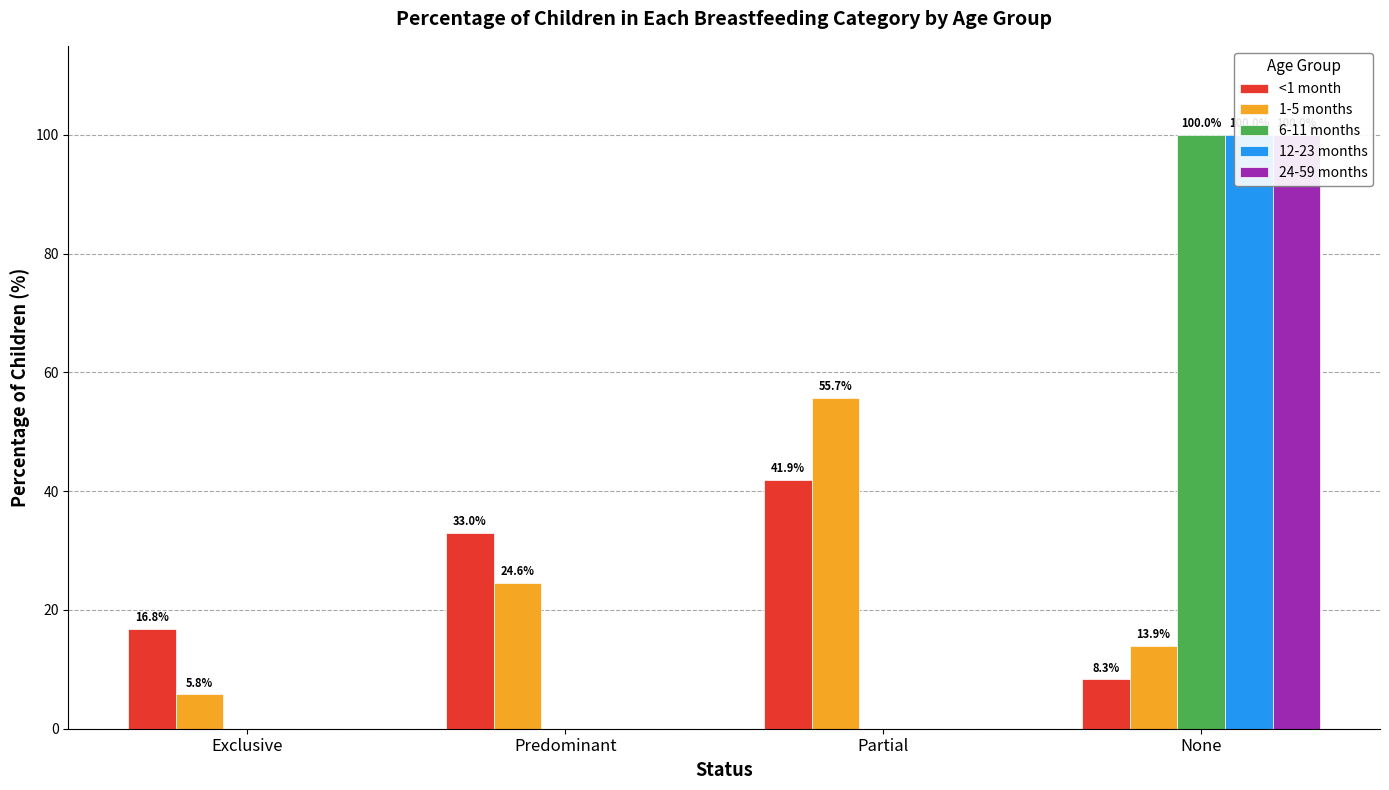

At which category does the chart reach its minimum across all series?

Exclusive